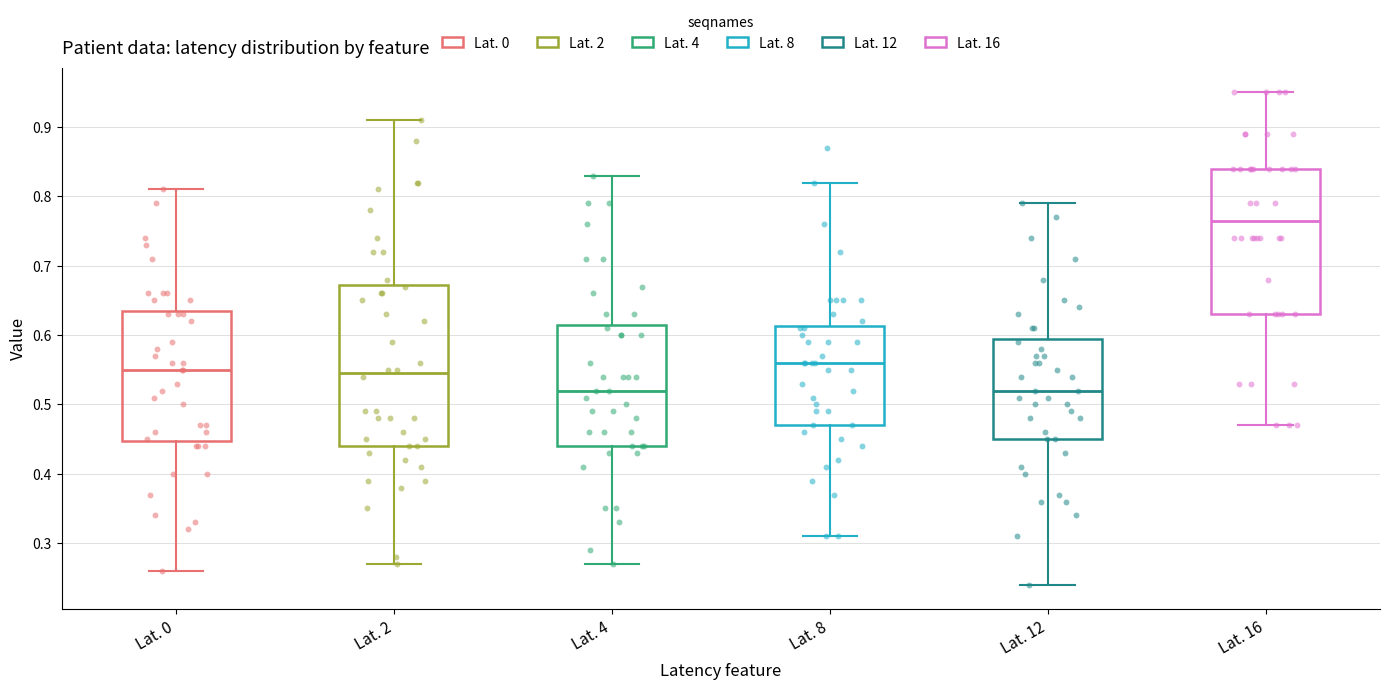

Which box is the tallest, from its lower edge to its upper edge?

Lat. 2